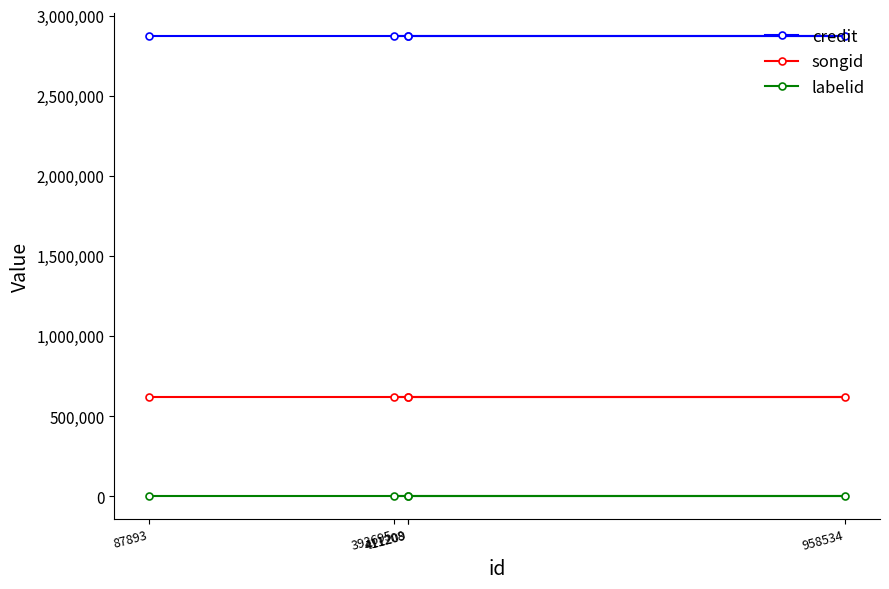

What is the sum of all songid values?

3098470